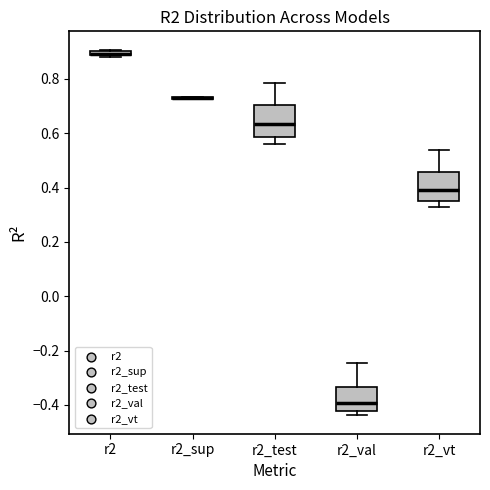

Where is the lower edge of the box for r2 on the y-axis? The values are not printed on the chart, so give them approximately, as read against the axis.

0.88